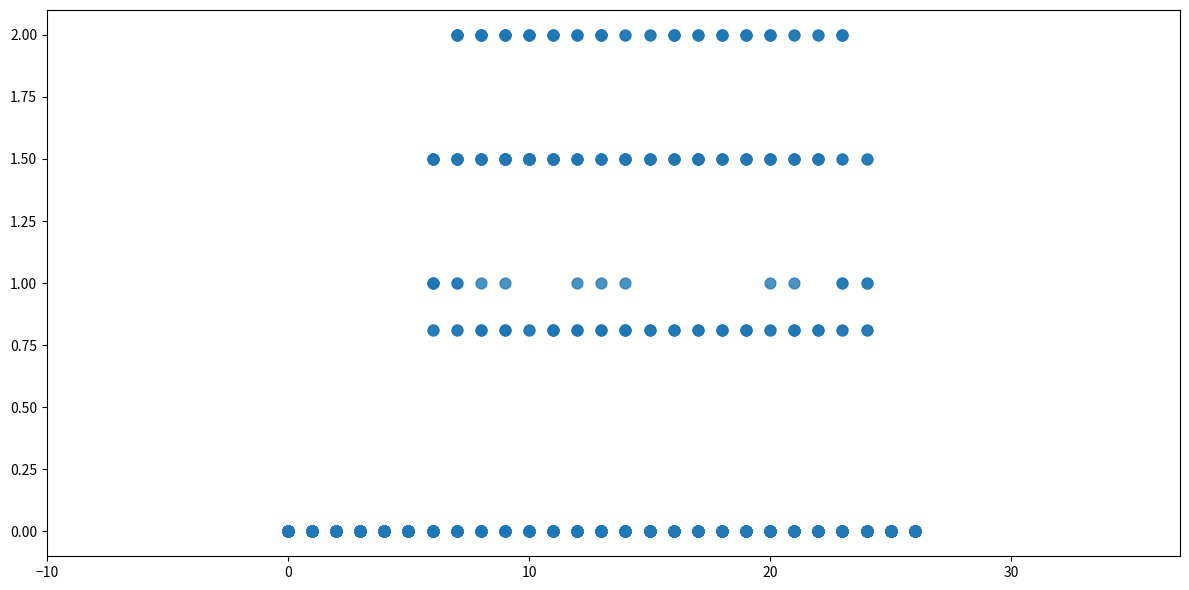

What is the range of Y values (max minus min)?

2.0